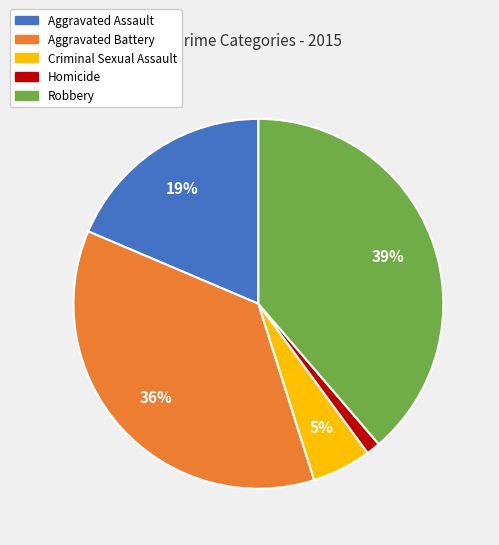

To the nearest percent, what percentage of the pie is Robbery?

39%